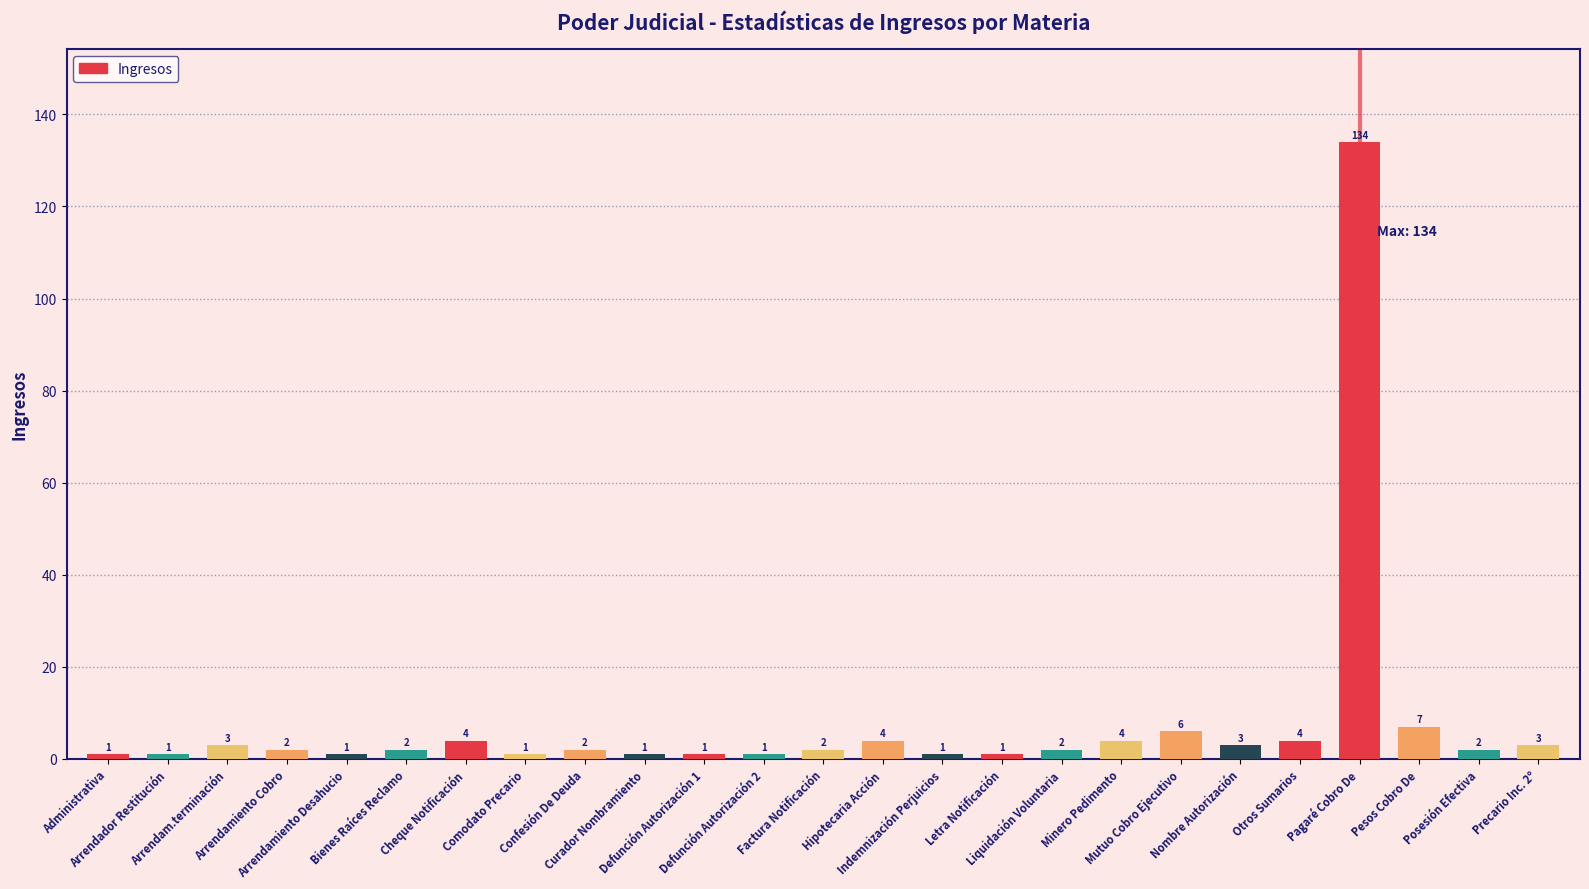

Reading left to right, list all the values displayed in this chart.

Administrativa=1	Arrendador Restitución=1	Arrendam.terminación=3	Arrendamiento Cobro=2	Arrendamiento Desahucio=1	Bienes Raíces Reclamo=2	Cheque Notificación=4	Comodato Precario=1	Confesión De Deuda=2	Curador Nombramiento=1	Defunción Autorización 1=1	Defunción Autorización 2=1	Factura Notificación=2	Hipotecaria Acción=4	Indemnización Perjuicios=1	Letra Notificación=1	Liquidación Voluntaria=2	Minero Pedimento=4	Mutuo Cobro Ejecutivo=6	Nombre Autorización=3	Otros Sumarios=4	Pagaré Cobro De=134	Pesos Cobro De=7	Posesión Efectiva=2	Precario Inc. 2º=3